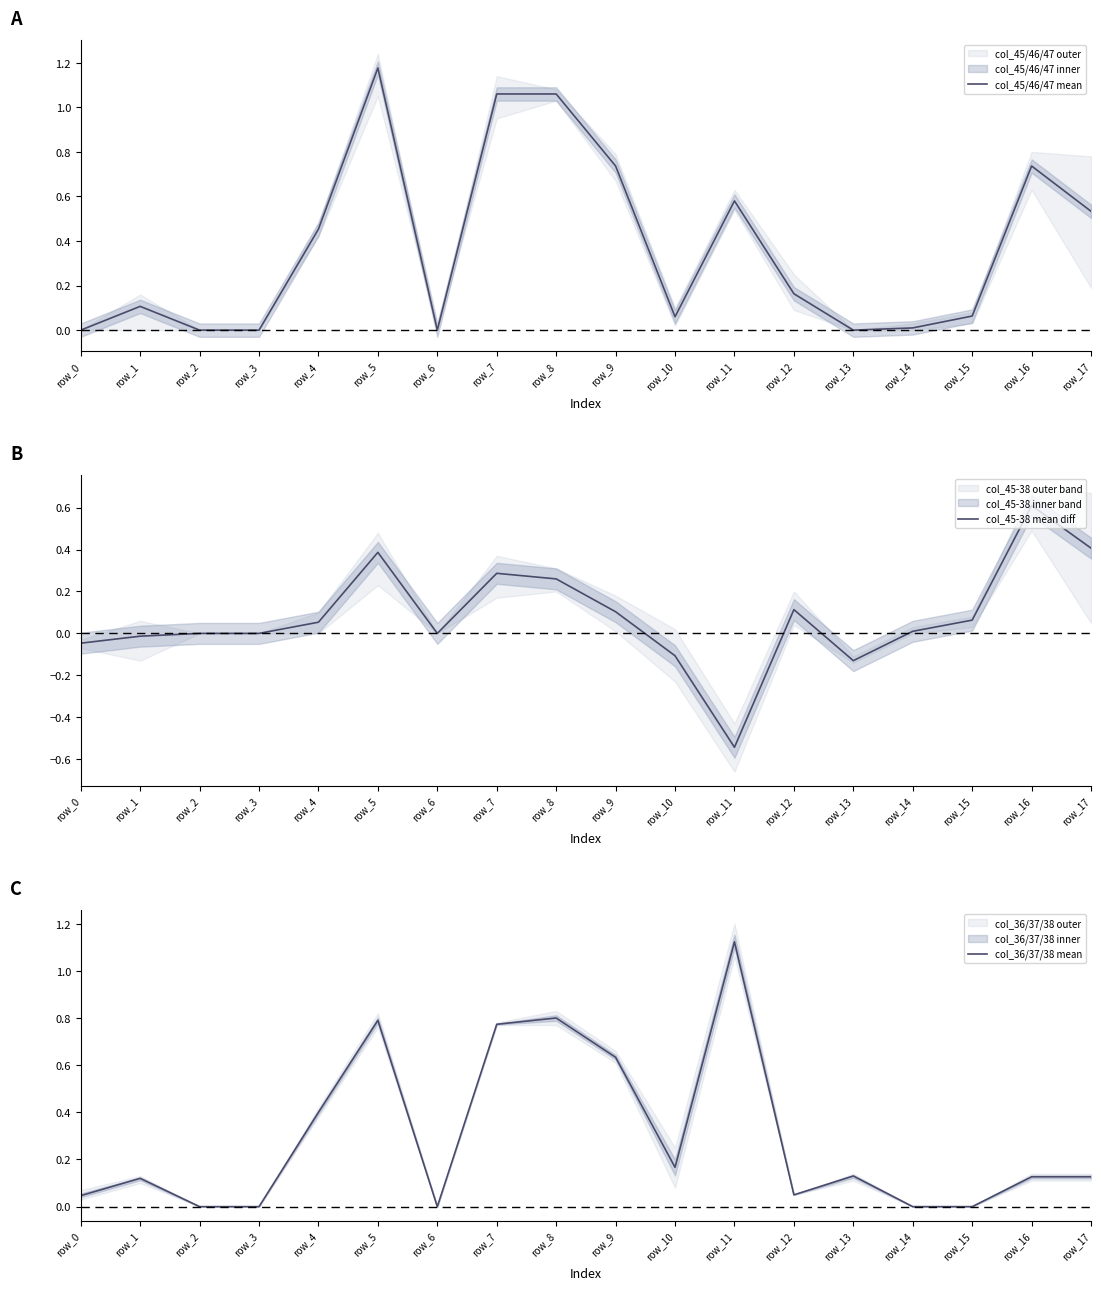

What is the sum of all col_45-38 mean diff values?

1.5